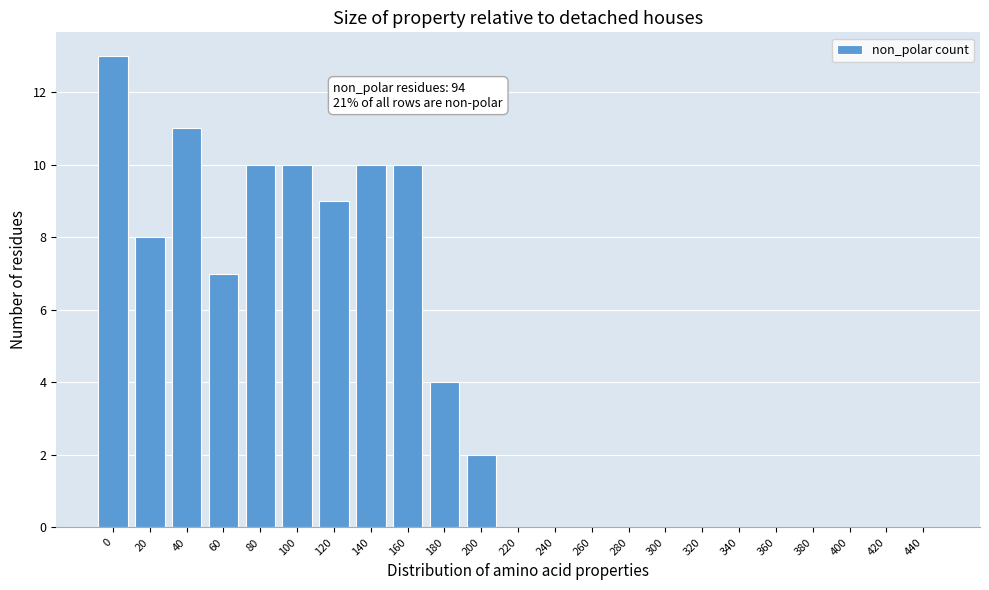

Reading left to right, list all the values displayed in this chart.

0=13	20=8	40=11	60=7	80=10	100=10	120=9	140=10	160=10	180=4	200=2	220=0	240=0	260=0	280=0	300=0	320=0	340=0	360=0	380=0	400=0	420=0	440=0